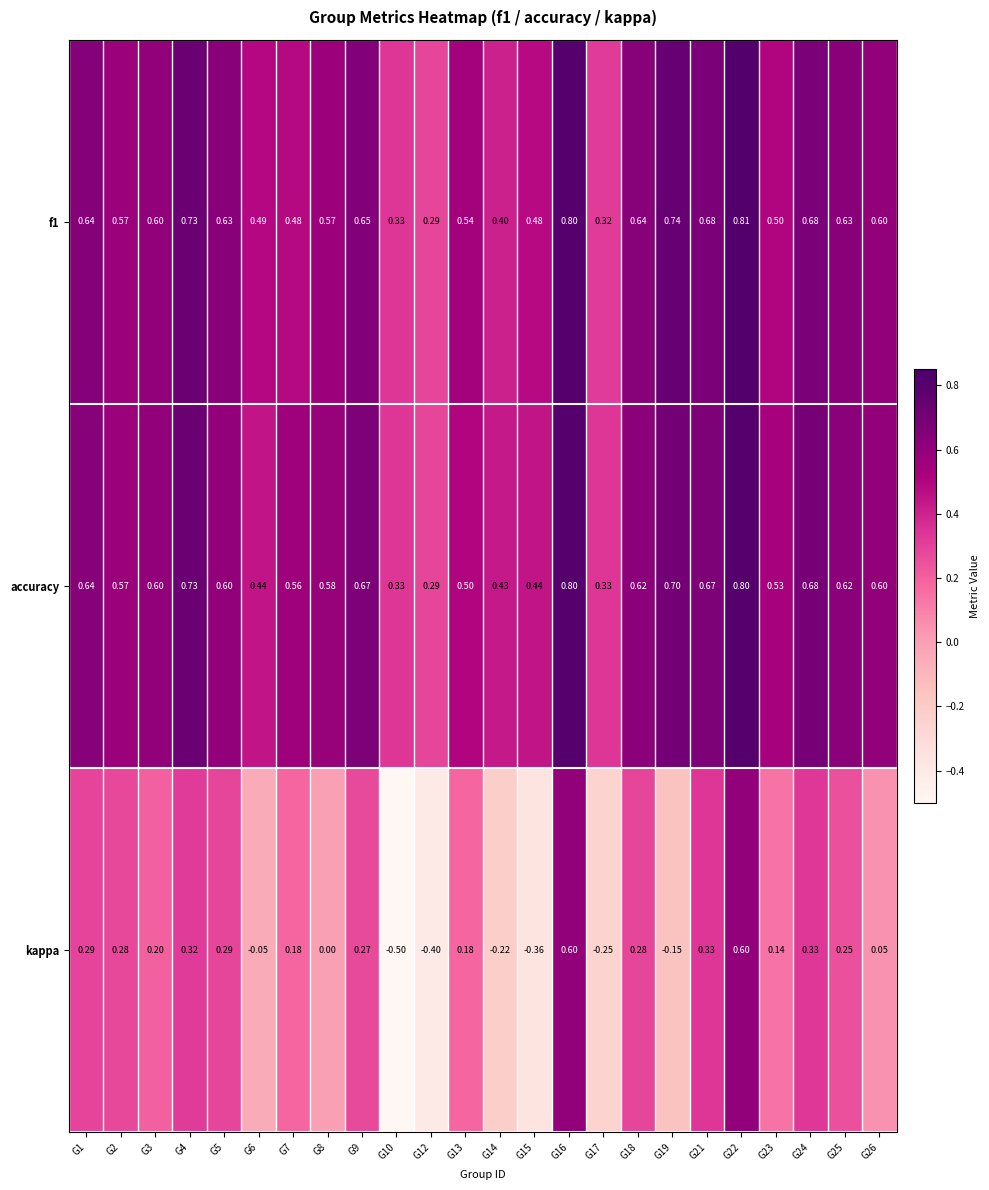

Which series has the widest spread of values?

kappa